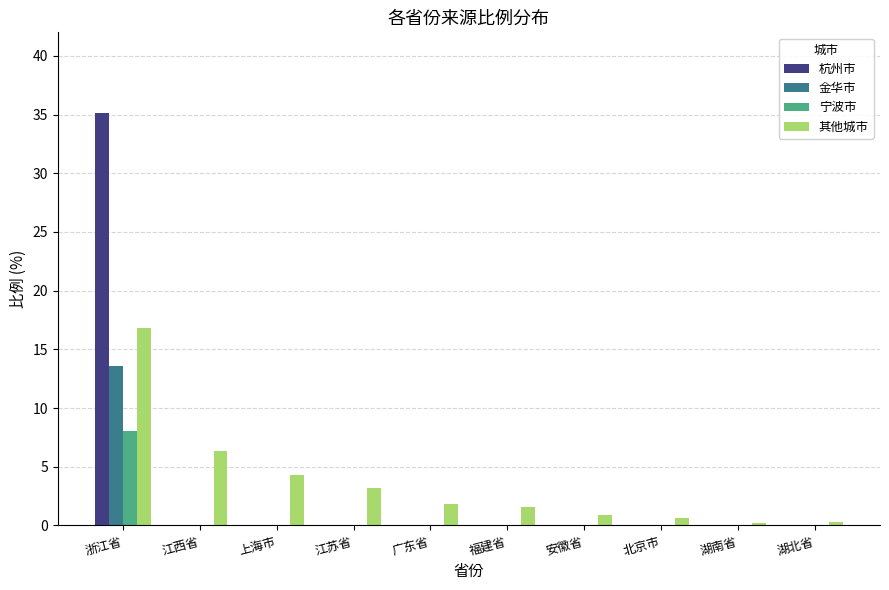

At which category is the sum across all series the highest?

浙江省